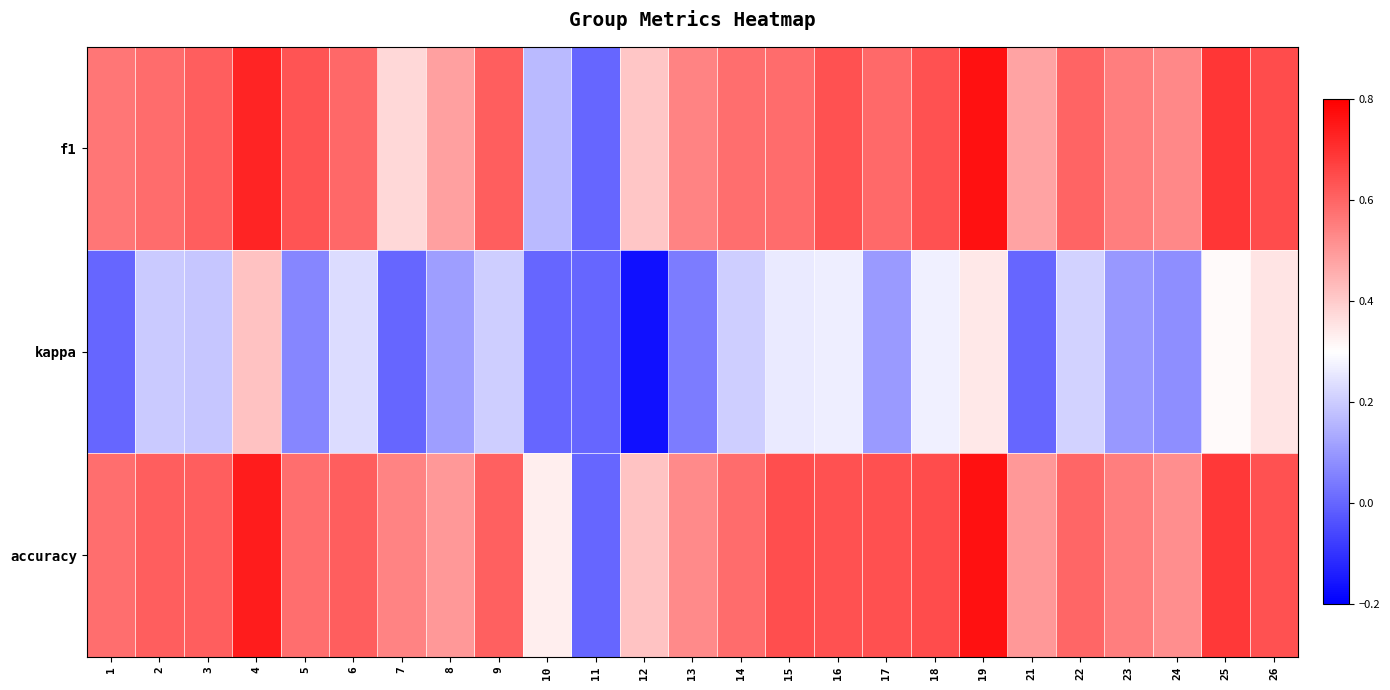

Between 14 and 17, which is larger?

17